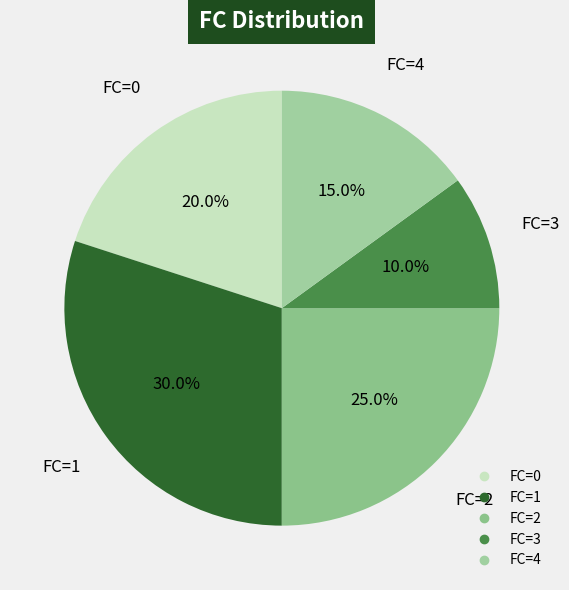

Does any single category account for the majority?

No